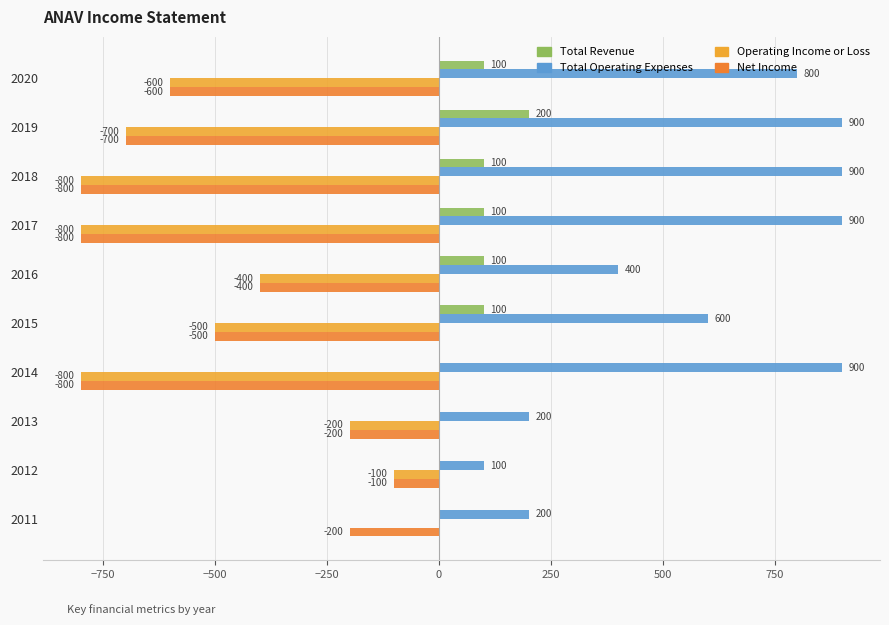

Which series changed the most between 2019 and 2015?

Total Operating Expenses